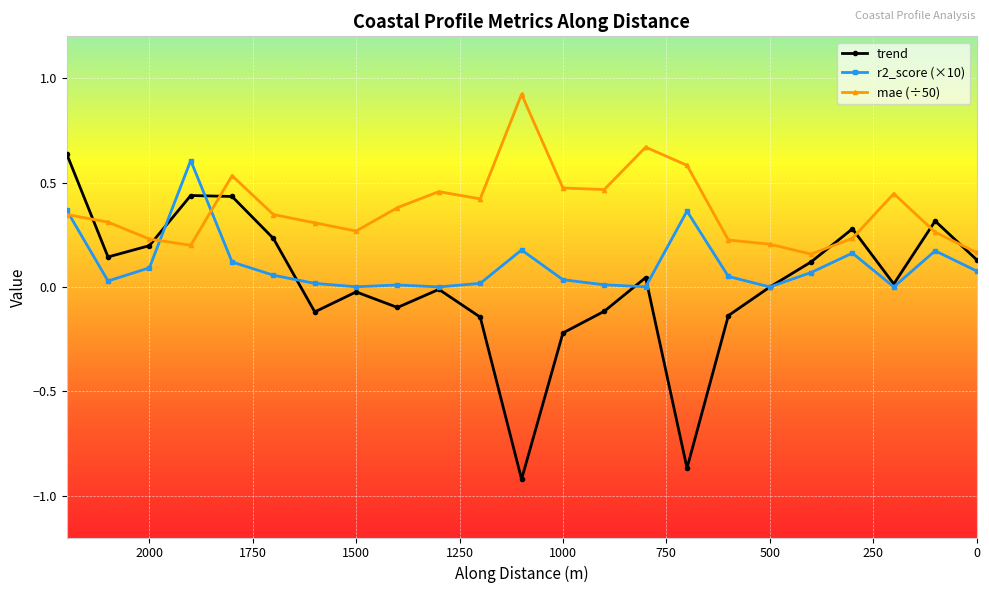

What is the smallest value displayed?

-0.9